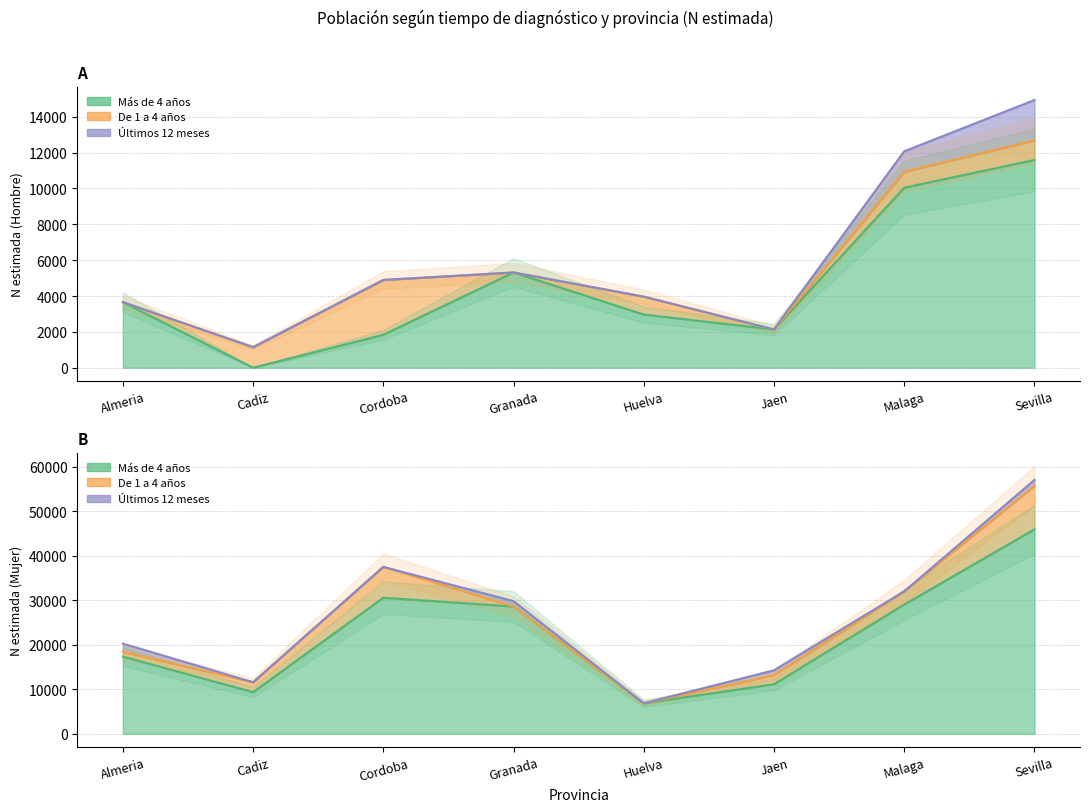

Where is the first local minimum for Mas de 4 años - Hombre N?

Cadiz